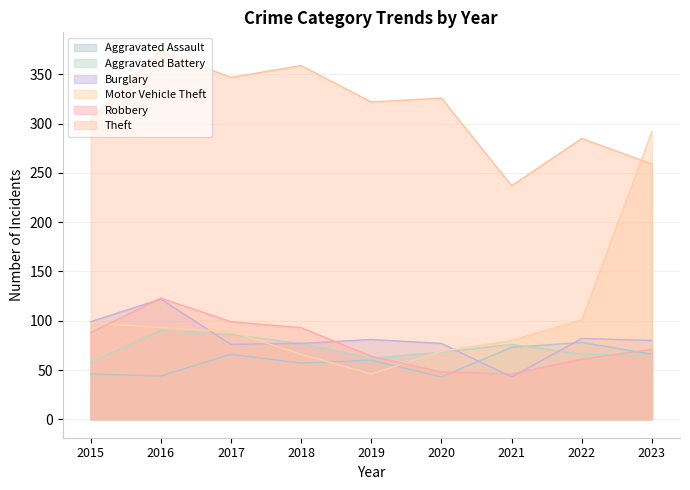

What is the minimum value shown in the chart?

43